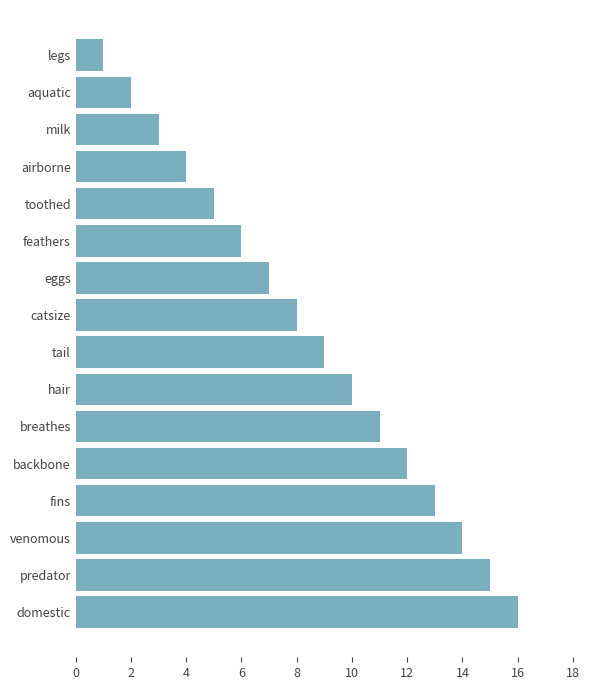

Which label corresponds to the largest value in the chart?

domestic